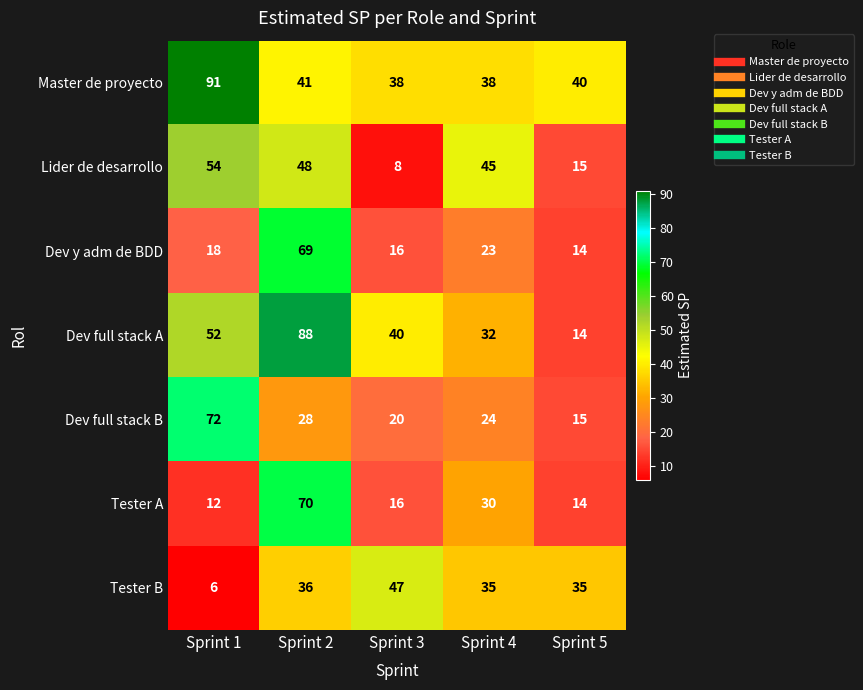

What is the smallest value displayed?

6